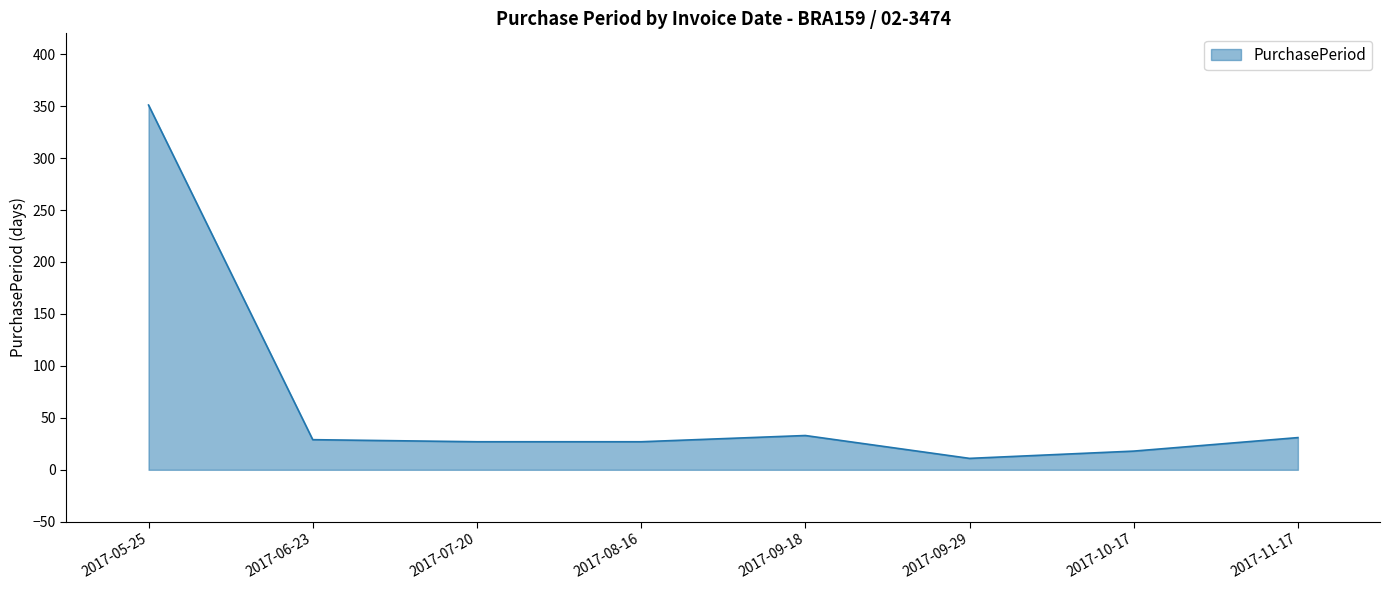

What is the change in value from 2017-05-25 to 2017-10-17?

-333